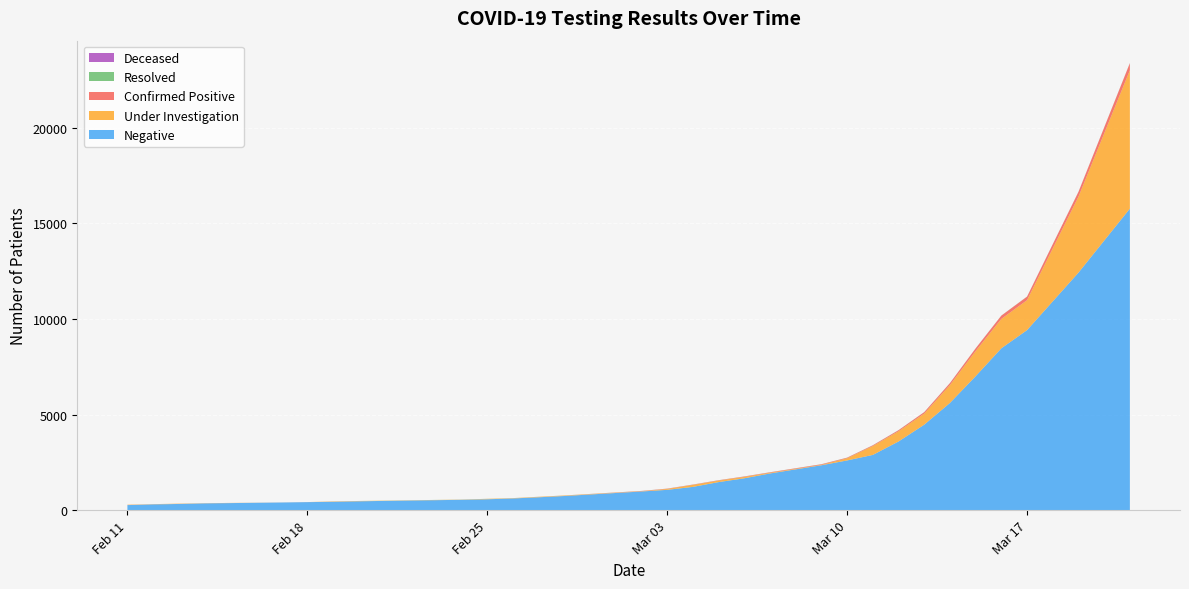

Reading left to right, what are all the values shown in this chart?

Negative: 2020-02-11=263	2020-02-12=301	2020-02-13=322	2020-02-14=353	2020-02-17=399	2020-02-18=418	2020-02-19=436	2020-02-20=462	2020-02-21=483	2020-02-24=540	2020-02-25=568	2020-02-26=610	2020-02-27=672	2020-02-28=739	2020-03-02=975	2020-03-03=1061	2020-03-04=1216	2020-03-05=1466	2020-03-06=1665	2020-03-07=1918	2020-03-09=2347	2020-03-10=2599	2020-03-11=2888	2020-03-12=3590	2020-03-13=4470	2020-03-14=5606	2020-03-15=7004	2020-03-16=8464	2020-03-17=9415	2020-03-19=12421	2020-03-21=15768
Under Investigation: 2020-02-11=19	2020-02-12=9	2020-02-13=15	2020-02-14=8	2020-02-17=0	2020-02-18=0	2020-02-19=17	2020-02-20=14	2020-02-21=12	2020-02-24=9	2020-02-25=21	2020-02-26=14	2020-02-27=21	2020-02-28=22	2020-03-02=12	2020-03-03=45	2020-03-04=102	2020-03-05=78	2020-03-06=72	2020-03-07=36	2020-03-09=22	2020-03-10=112	2020-03-11=465	2020-03-12=536	2020-03-13=580	2020-03-14=939	2020-03-15=1316	2020-03-16=1537	2020-03-17=1567	2020-03-19=3972	2020-03-21=7239
Confirmed Positive: 2020-02-11=3	2020-02-12=2	2020-02-13=2	2020-02-14=2	2020-02-17=2	2020-02-18=2	2020-02-19=2	2020-02-20=1	2020-02-21=0	2020-02-24=1	2020-02-25=1	2020-02-26=2	2020-02-27=3	2020-02-28=4	2020-03-02=15	2020-03-03=17	2020-03-04=17	2020-03-05=18	2020-03-06=22	2020-03-07=24	2020-03-09=30	2020-03-10=31	2020-03-11=37	2020-03-12=54	2020-03-13=74	2020-03-14=98	2020-03-15=140	2020-03-16=172	2020-03-17=183	2020-03-19=251	2020-03-21=369
Resolved: 2020-02-11=0	2020-02-12=1	2020-02-13=1	2020-02-14=1	2020-02-17=1	2020-02-18=1	2020-02-19=1	2020-02-20=2	2020-02-21=3	2020-02-24=3	2020-02-25=3	2020-02-26=3	2020-02-27=3	2020-02-28=3	2020-03-02=3	2020-03-03=3	2020-03-04=3	2020-03-05=4	2020-03-06=4	2020-03-07=4	2020-03-09=4	2020-03-10=5	2020-03-11=5	2020-03-12=5	2020-03-13=5	2020-03-14=5	2020-03-15=5	2020-03-16=5	2020-03-17=5	2020-03-19=5	2020-03-21=6
Deceased: 2020-02-11=0	2020-02-12=0	2020-02-13=0	2020-02-14=0	2020-02-17=0	2020-02-18=0	2020-02-19=0	2020-02-20=0	2020-02-21=0	2020-02-24=0	2020-02-25=0	2020-02-26=0	2020-02-27=0	2020-02-28=0	2020-03-02=0	2020-03-03=0	2020-03-04=0	2020-03-05=0	2020-03-06=0	2020-03-07=0	2020-03-09=0	2020-03-10=0	2020-03-11=0	2020-03-12=0	2020-03-13=0	2020-03-14=0	2020-03-15=0	2020-03-16=0	2020-03-17=1	2020-03-19=2	2020-03-21=2